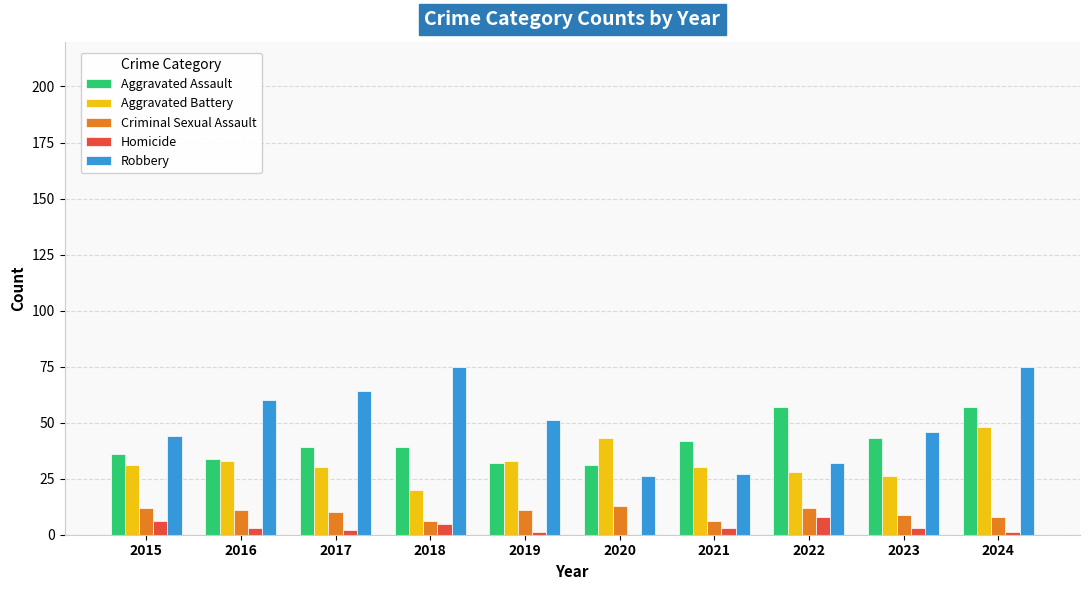

How many values in Homicide are above zero?

9